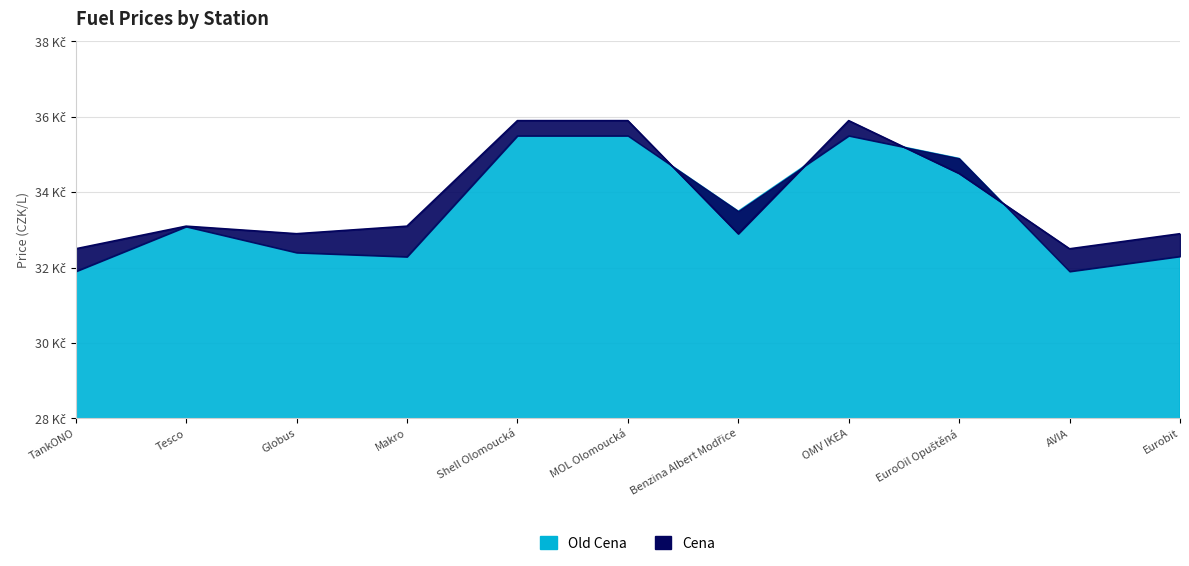

Does the chart have visible grid lines?

Yes